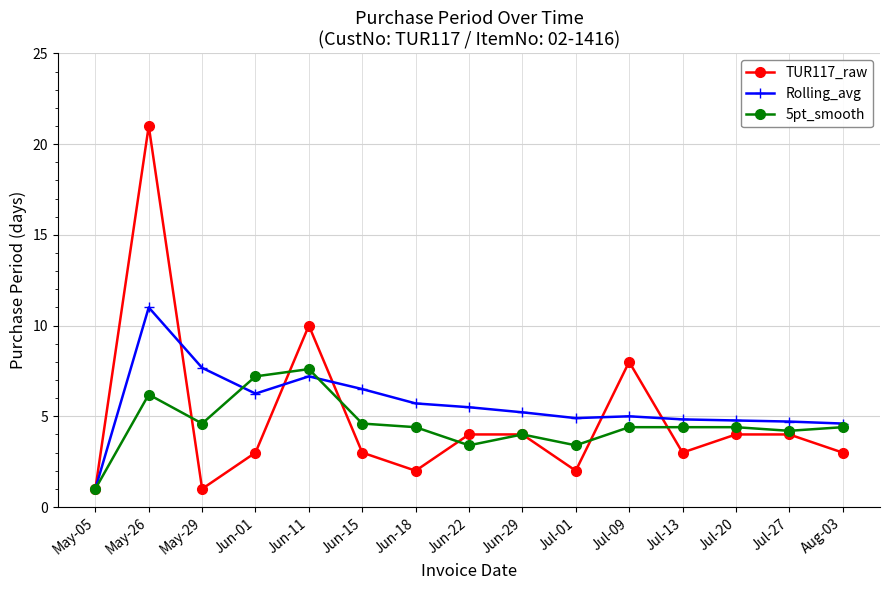

At which label is TUR117_raw closest to 11?

Jun-11